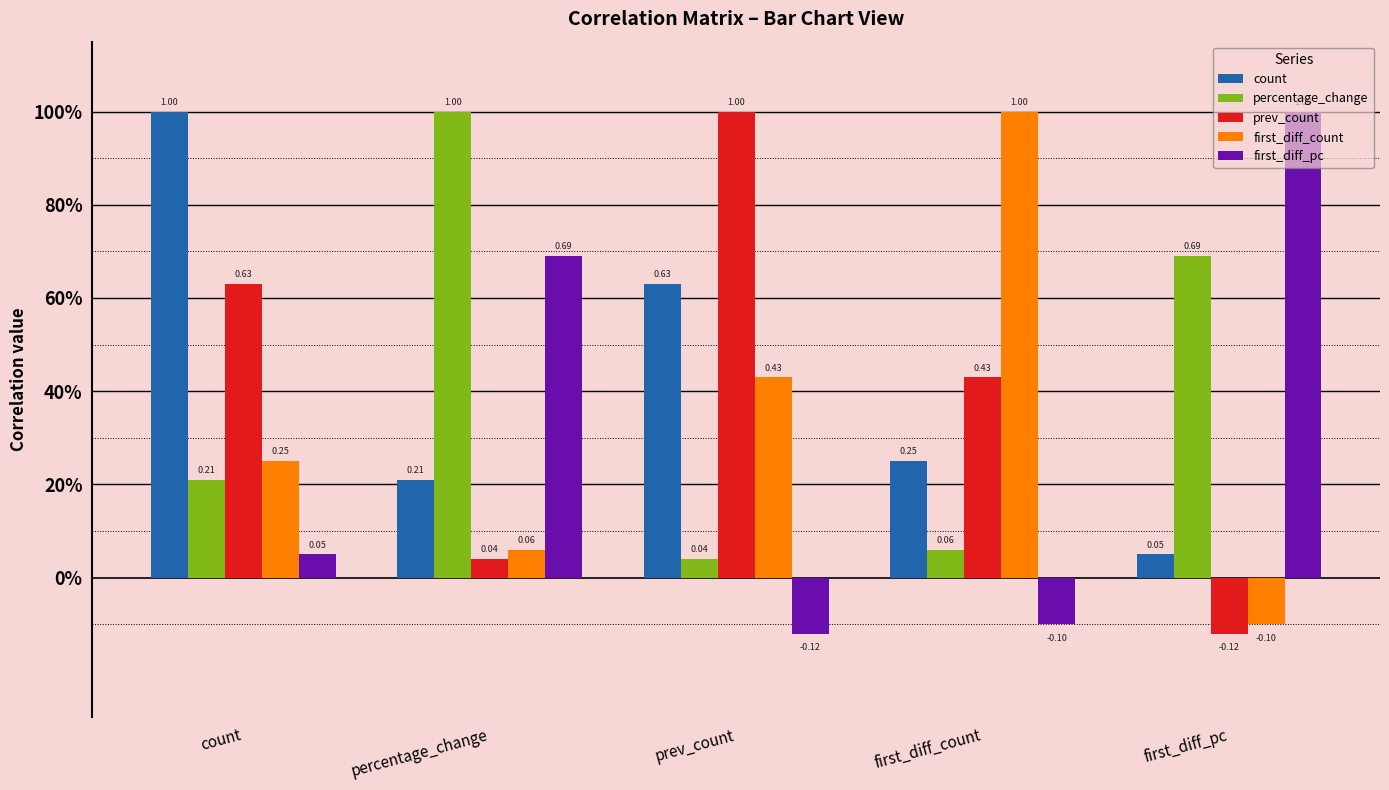

What is the difference between the maximum and second lowest values in the first_diff_pc series?

1.1